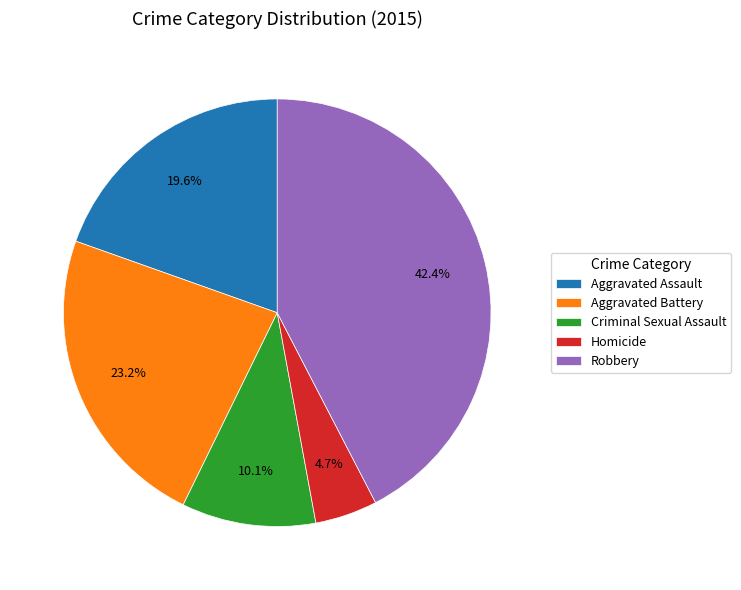

True or false: Criminal Sexual Assault accounts for 2% of the total.

False